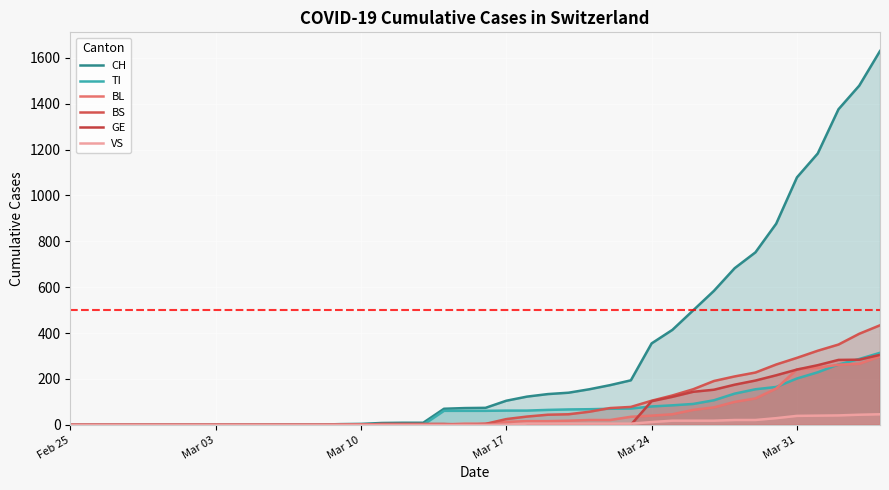

Which series has the widest spread of values?

CH